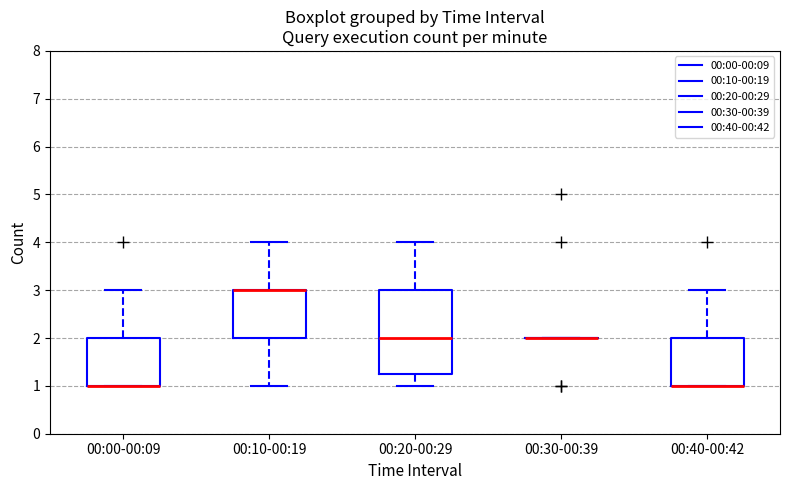

Where does the upper whisker of the box for 00:10-00:19 end on the y-axis? The values are not printed on the chart, so give them approximately, as read against the axis.

4.0